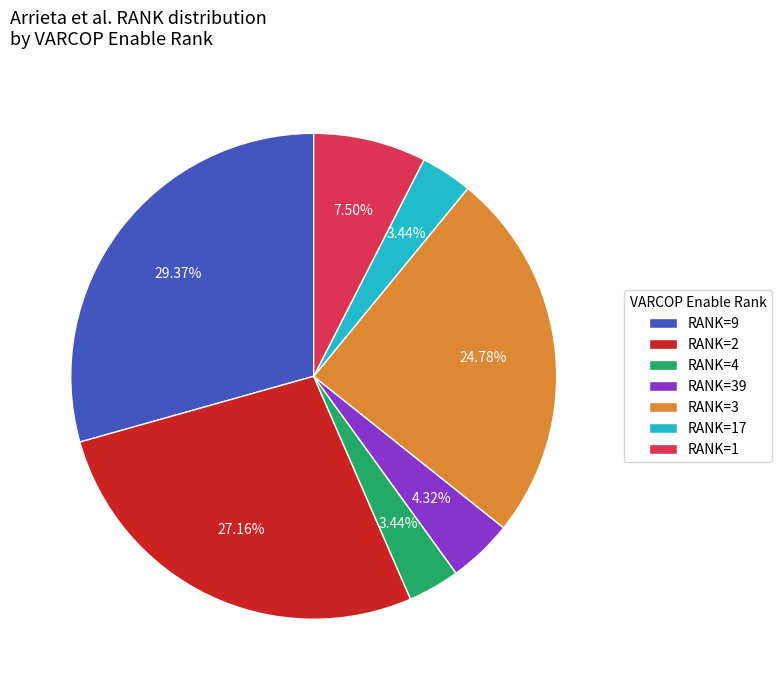

Between RANK=9 and RANK=17, which is larger?

RANK=9